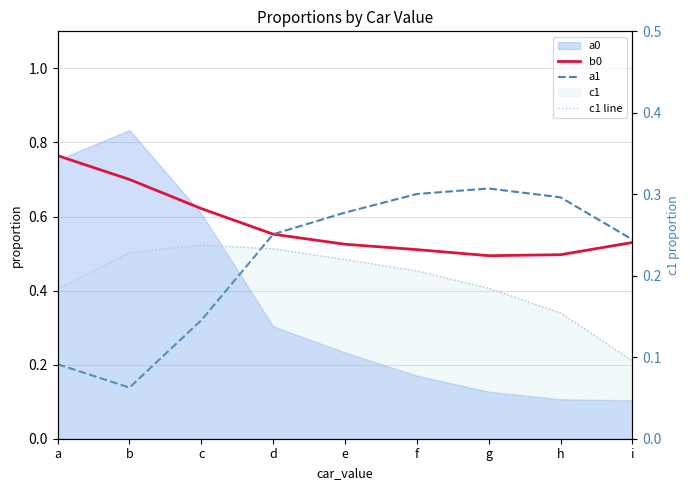

What is the value of the c1 line point at the 6th from the left?

0.2